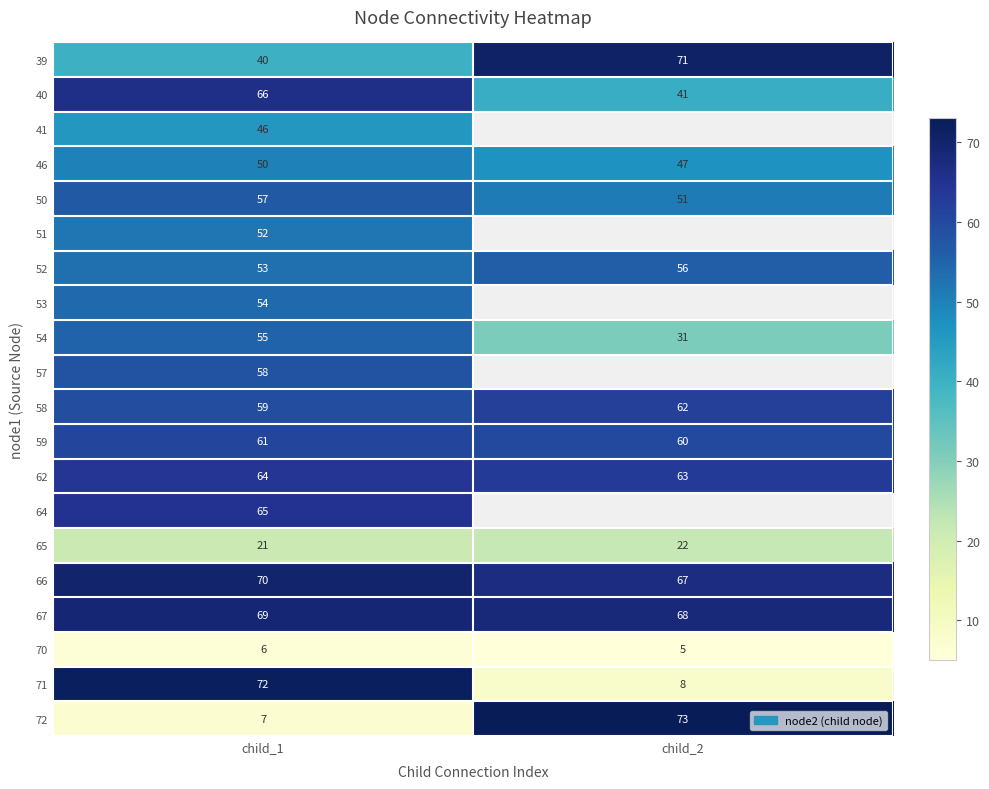

At child_1, list the series in order from smallest to largest.

70, 72, 65, 39, 41, 46, 51, 52, 53, 54, 50, 57, 58, 59, 62, 64, 40, 67, 66, 71